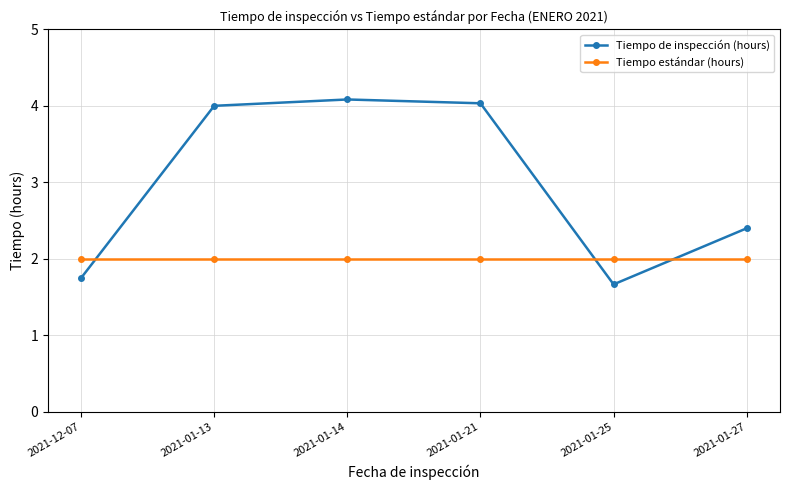

Read the Tiempo estándar (hours) value at 2021-01-21.

2.0